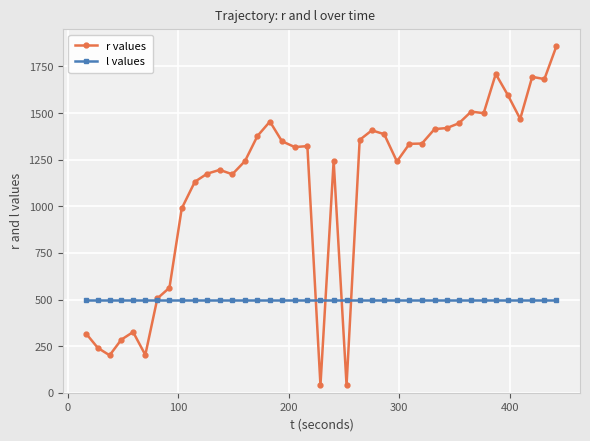

What is the maximum value shown in the chart?

1859.8